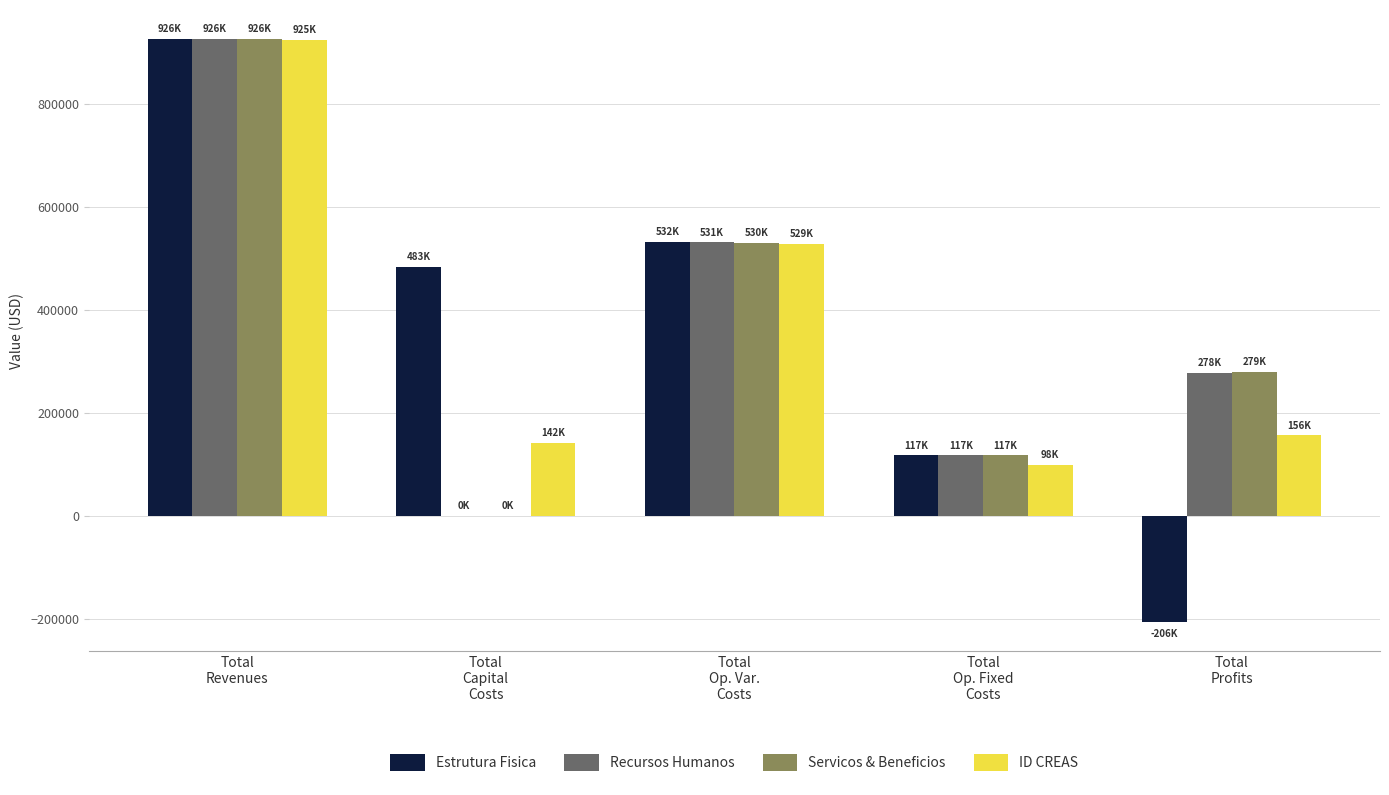

How many groups of bars are there?

5